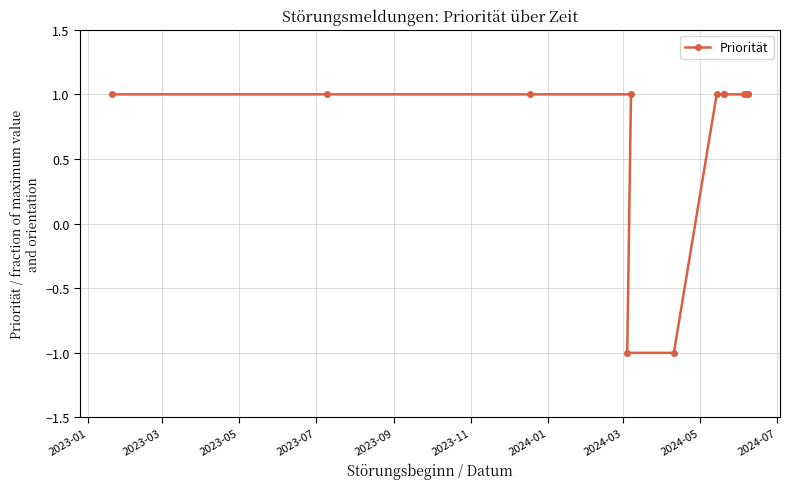

True or false: there are more than 1 points higher than both neighbors.

False